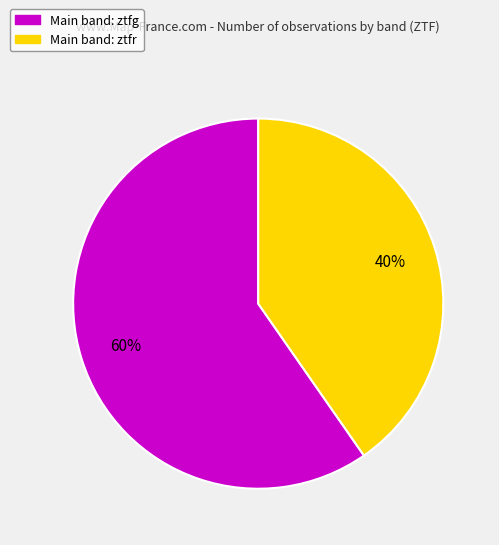

To the nearest percent, what is the average slice percentage?

50%